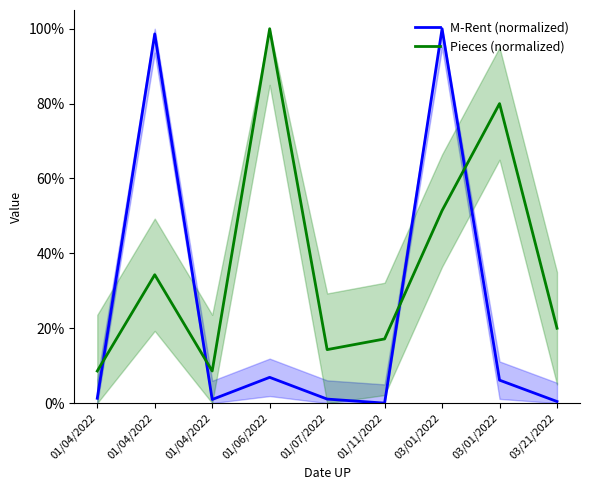

At which label does M-Rent (normalized) reach its minimum?

01/11/2022